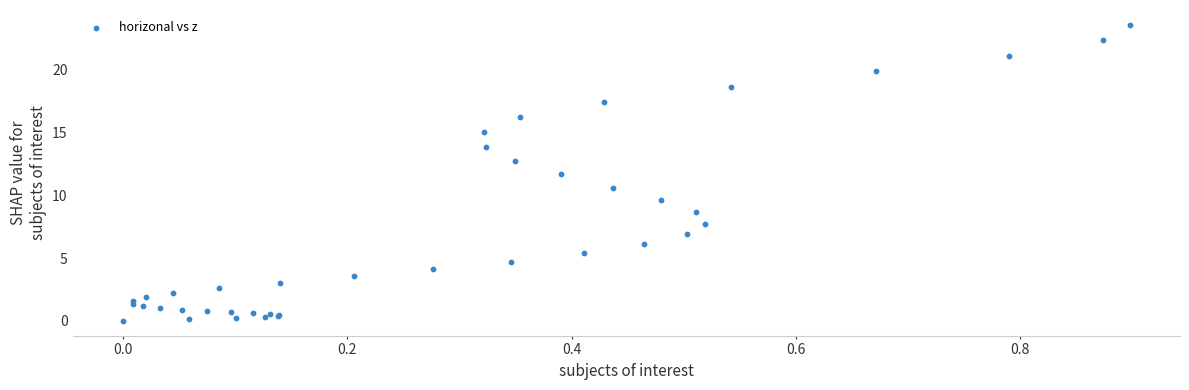

What Y value in the scatter plot is closest to 11?

10.6